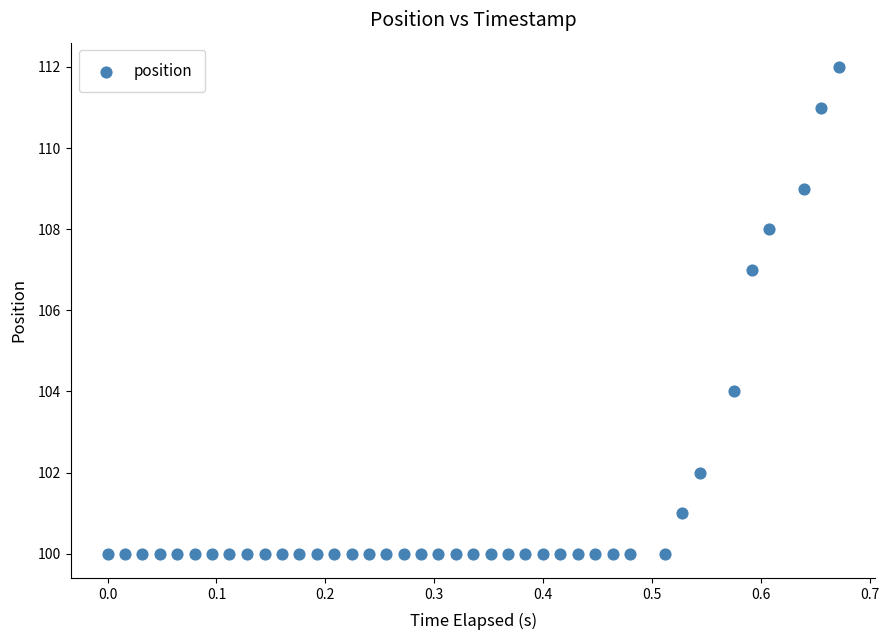

What is the range of Y values (max minus min)?

12